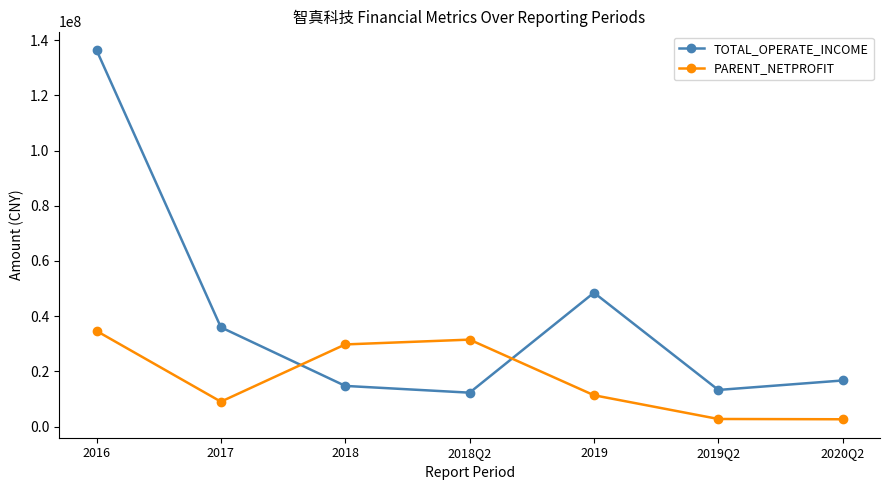

In PARENT_NETPROFIT, how many points are higher than both neighbors (excluding endpoints)?

1